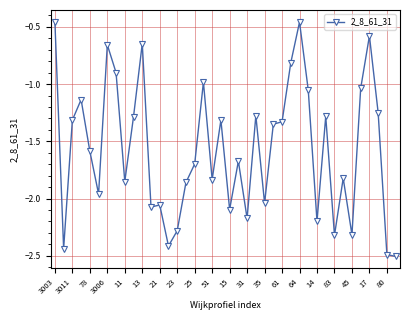

What is the value of the 33rd point from the left?

-2.3